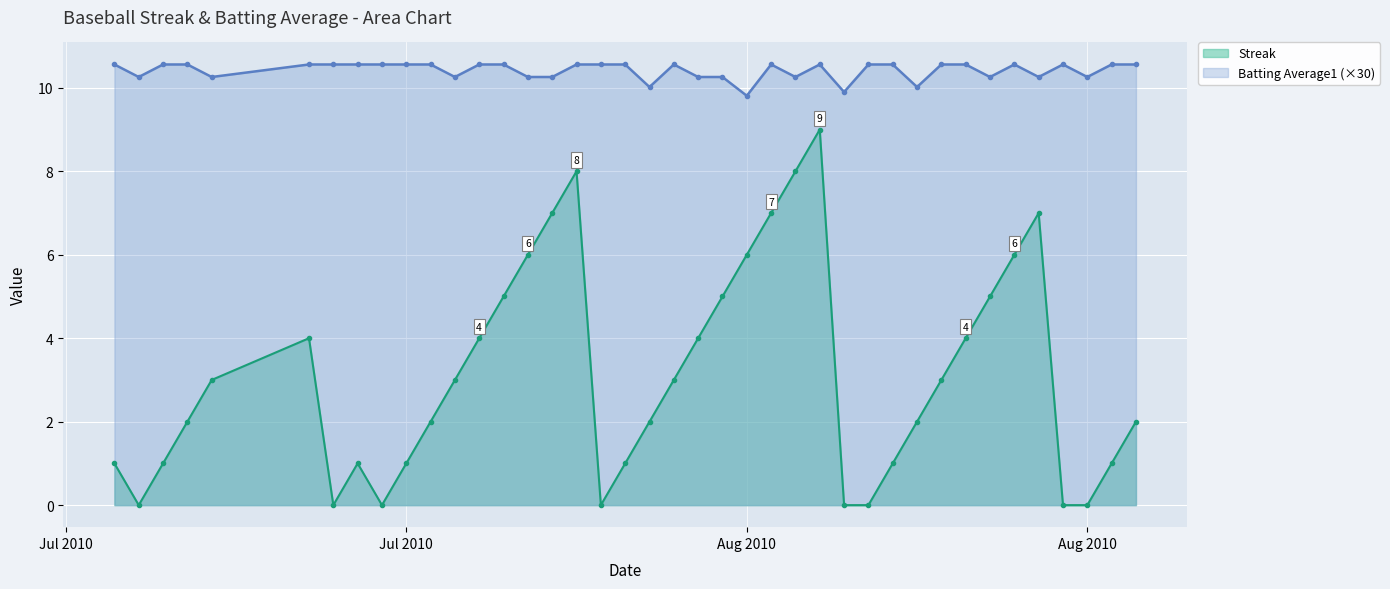

What is the minimum value for Batting Average1?

9.8